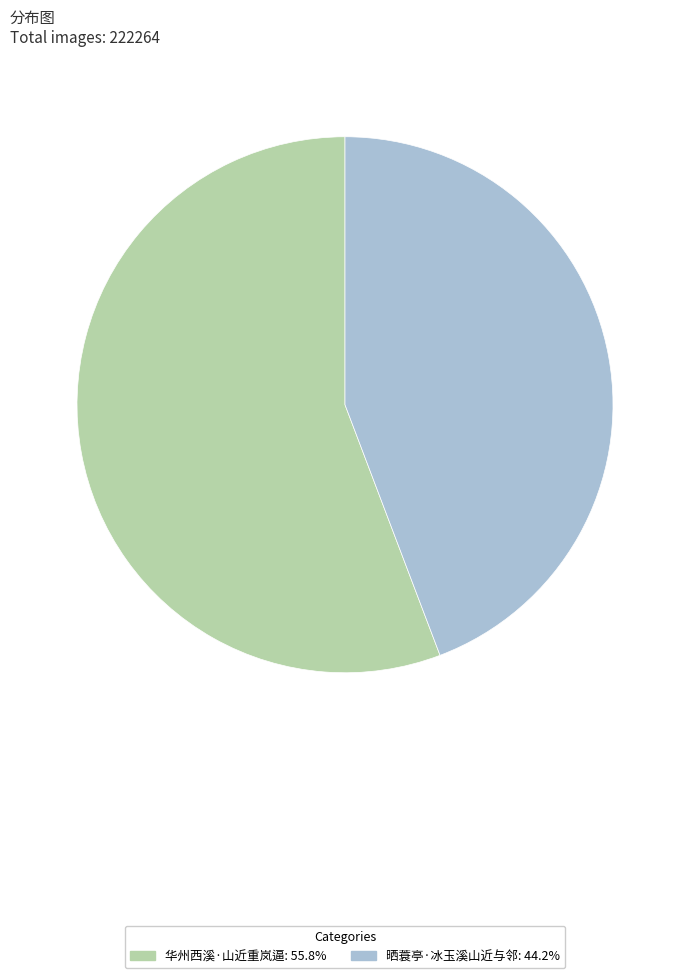

The 华州西溪·山近重岚逼 slice represents 69% of the pie. True or false?

False